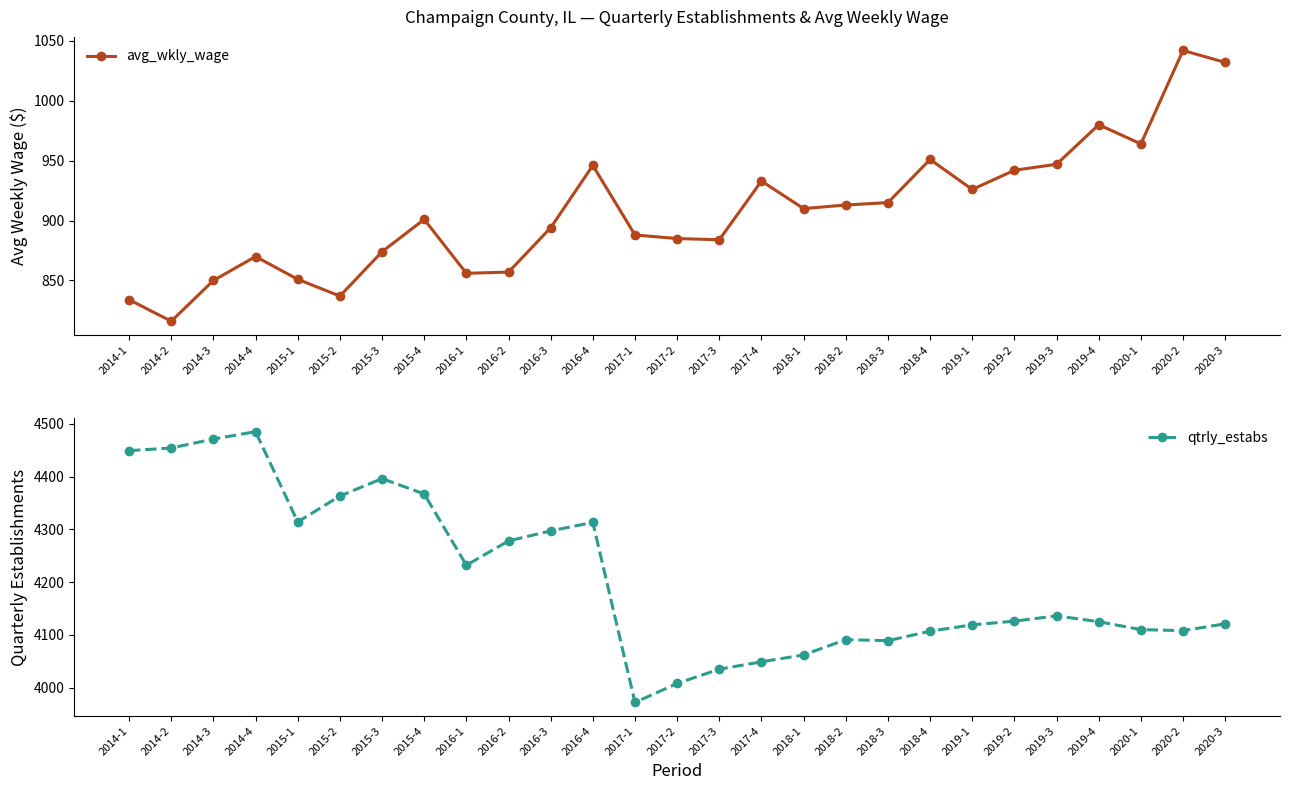

True or false: qtrly_estabs and avg_wkly_wage intersect in this chart.

False